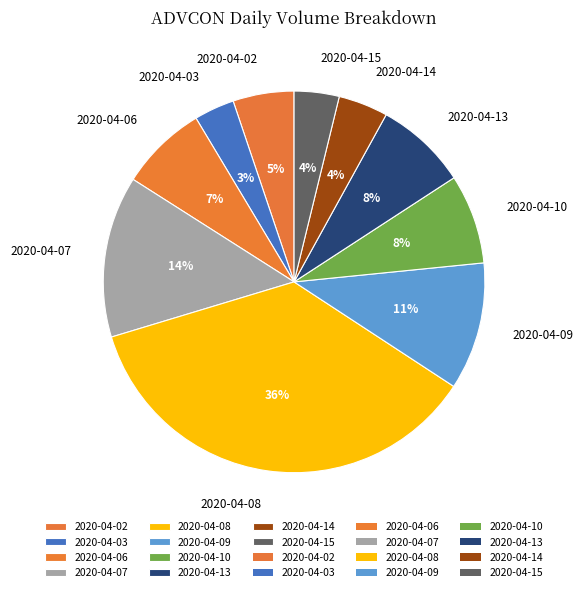

To the nearest percent, what portion does 2020-04-15 represent?

4%